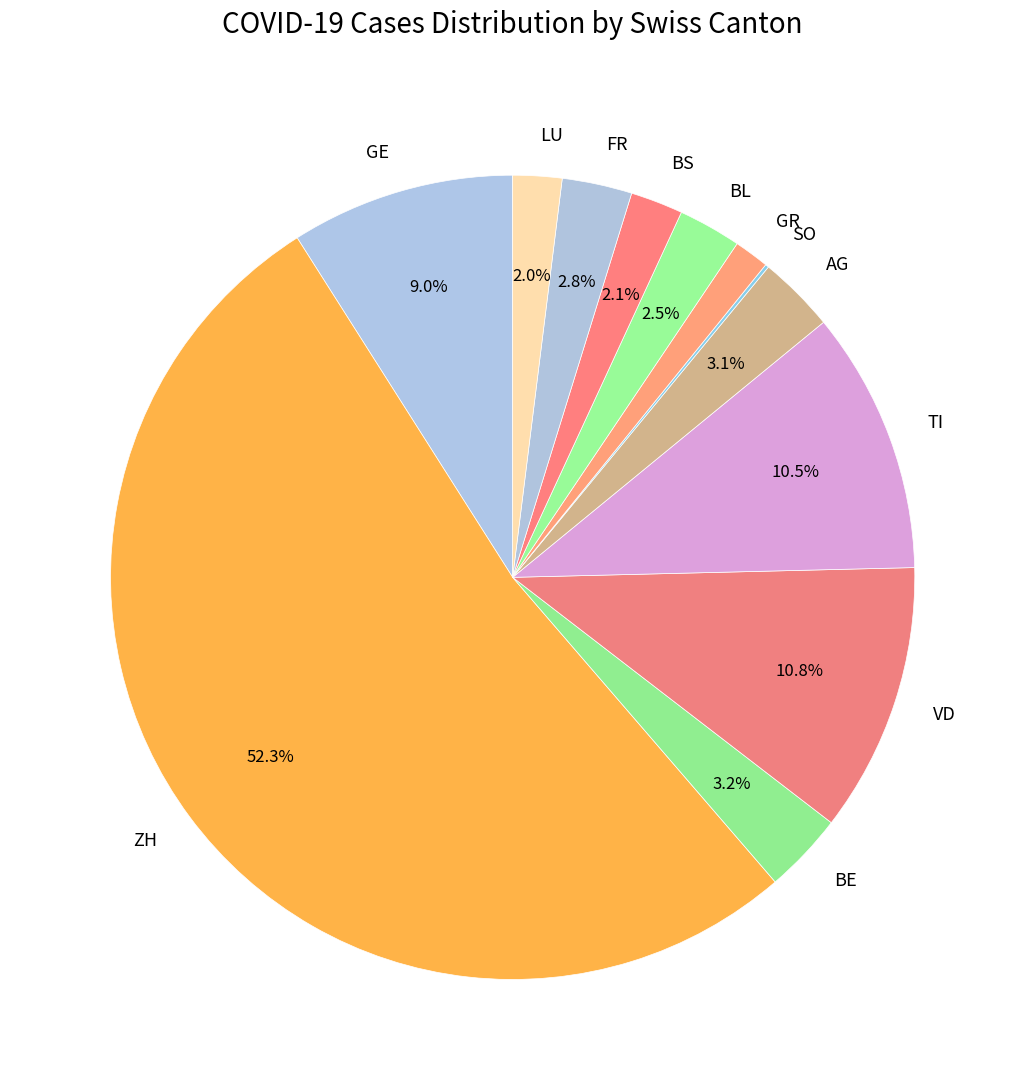

What percentage is NOT represented by TI?

89.5%